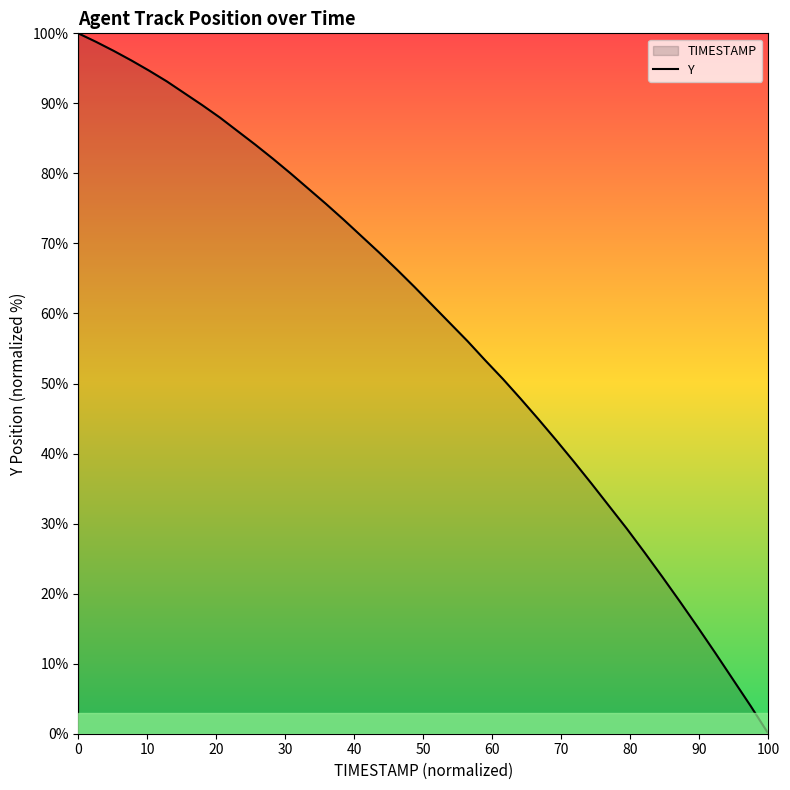

Count the number of data series in this chart.

1